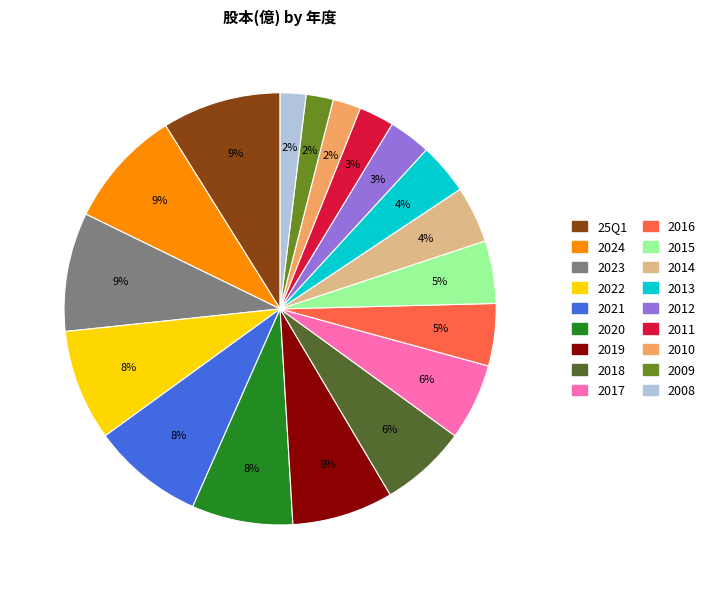

Which has a higher value, 2015 or 2013?

2015